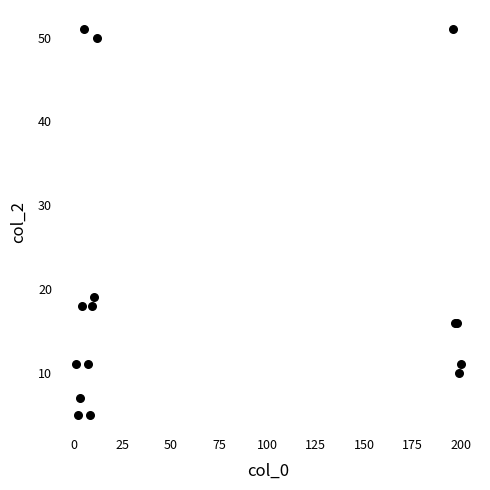

What Y value in the scatter plot is closest to 28?

19